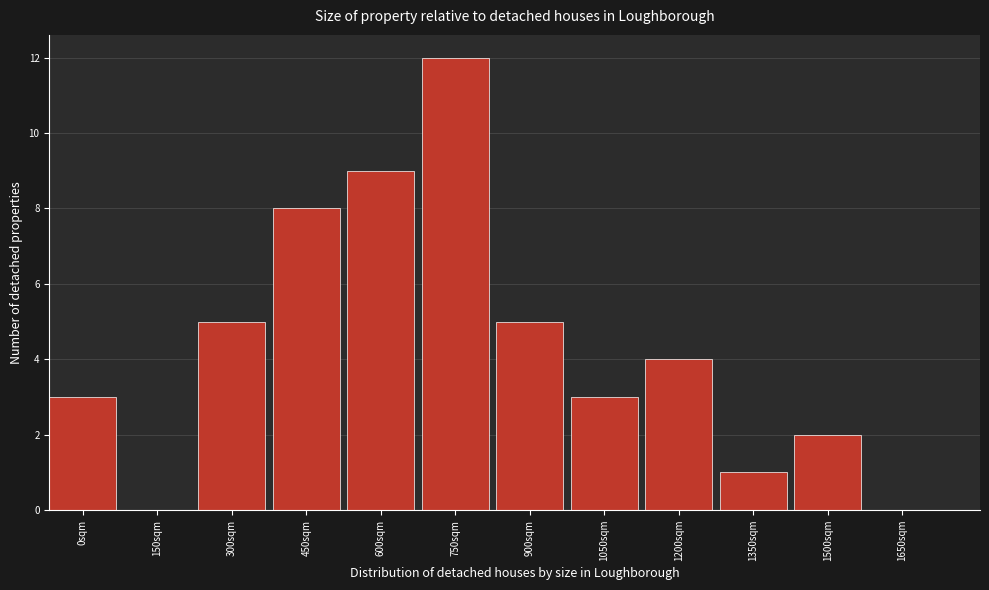

Reading left to right, extract all data points from this chart.

0sqm=3	150sqm=0	300sqm=5	450sqm=8	600sqm=9	750sqm=12	900sqm=5	1050sqm=3	1200sqm=4	1350sqm=1	1500sqm=2	1650sqm=0